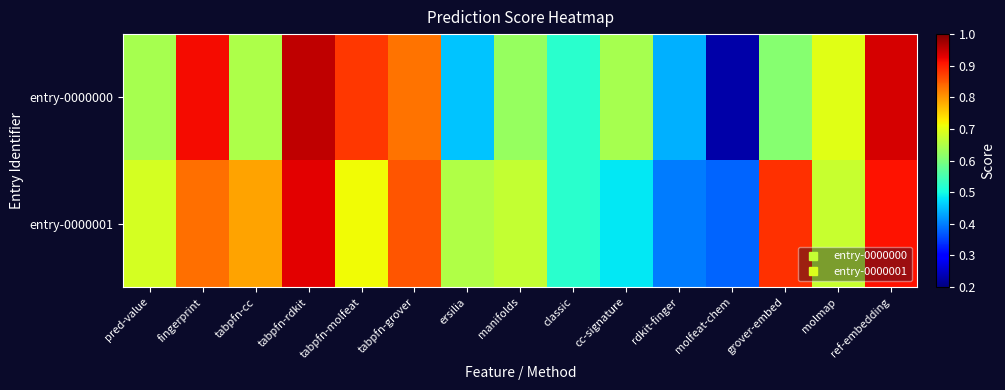

Which series has the largest total across all categories?

entry-0000001